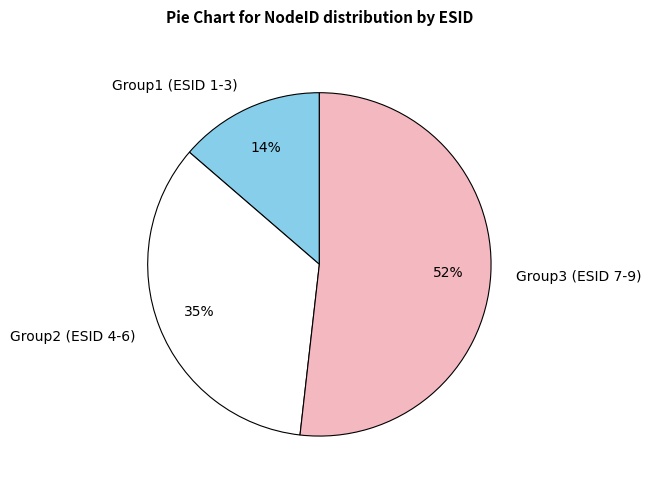

True or false: Group3 (ESID 7-9) accounts for 52% of the total.

True